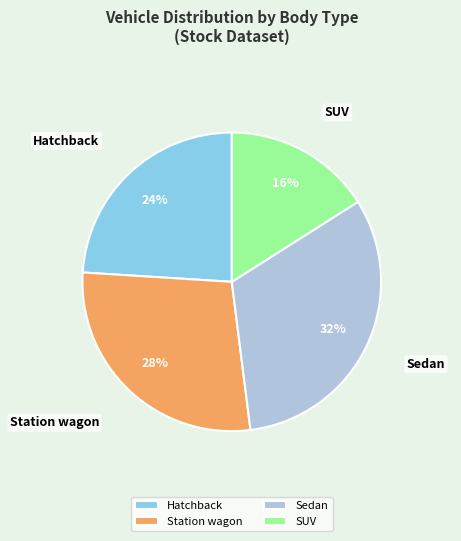

Is it true that Hatchback is 36% of the pie?

False